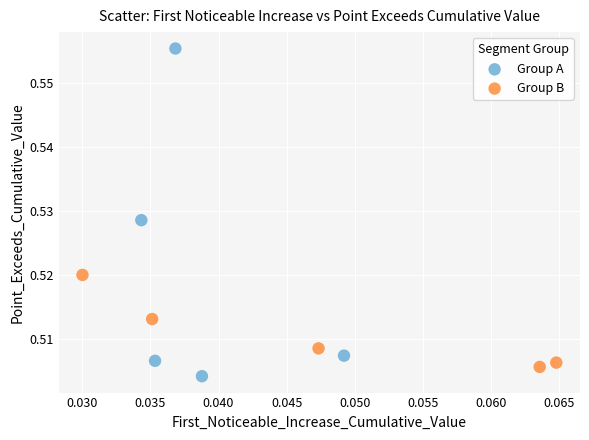

Which series has the widest spread of Y values?

Group A